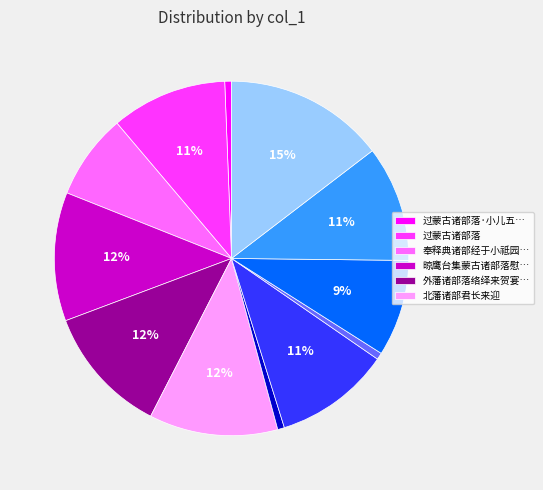

To the nearest percent, what is the average slice percentage?

8%